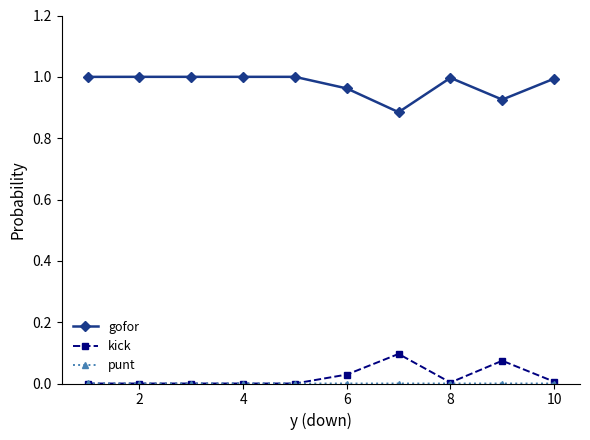

True or false: gofor and kick intersect in this chart.

False